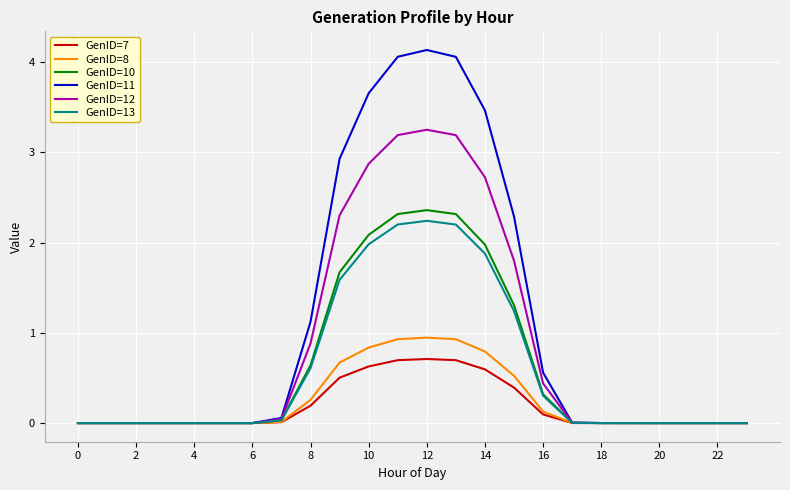

Which series has the largest total across all categories?

GenID=11